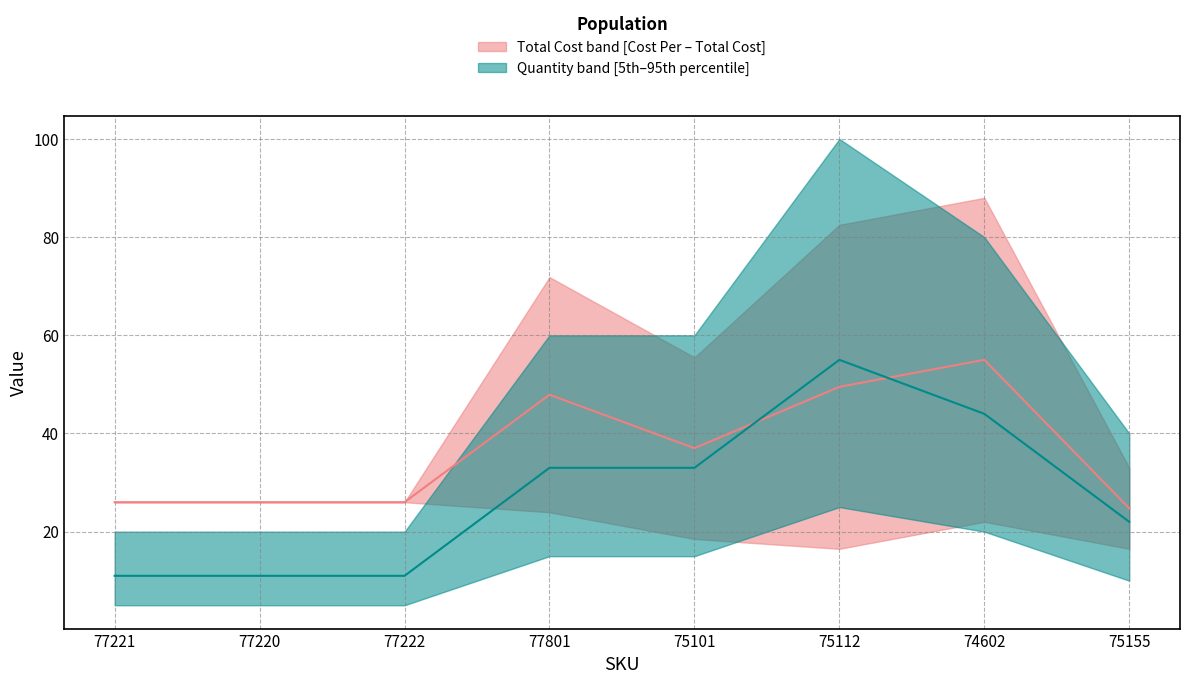

Rank the series at 75101 from highest to lowest value.

Total Cost, Quantity